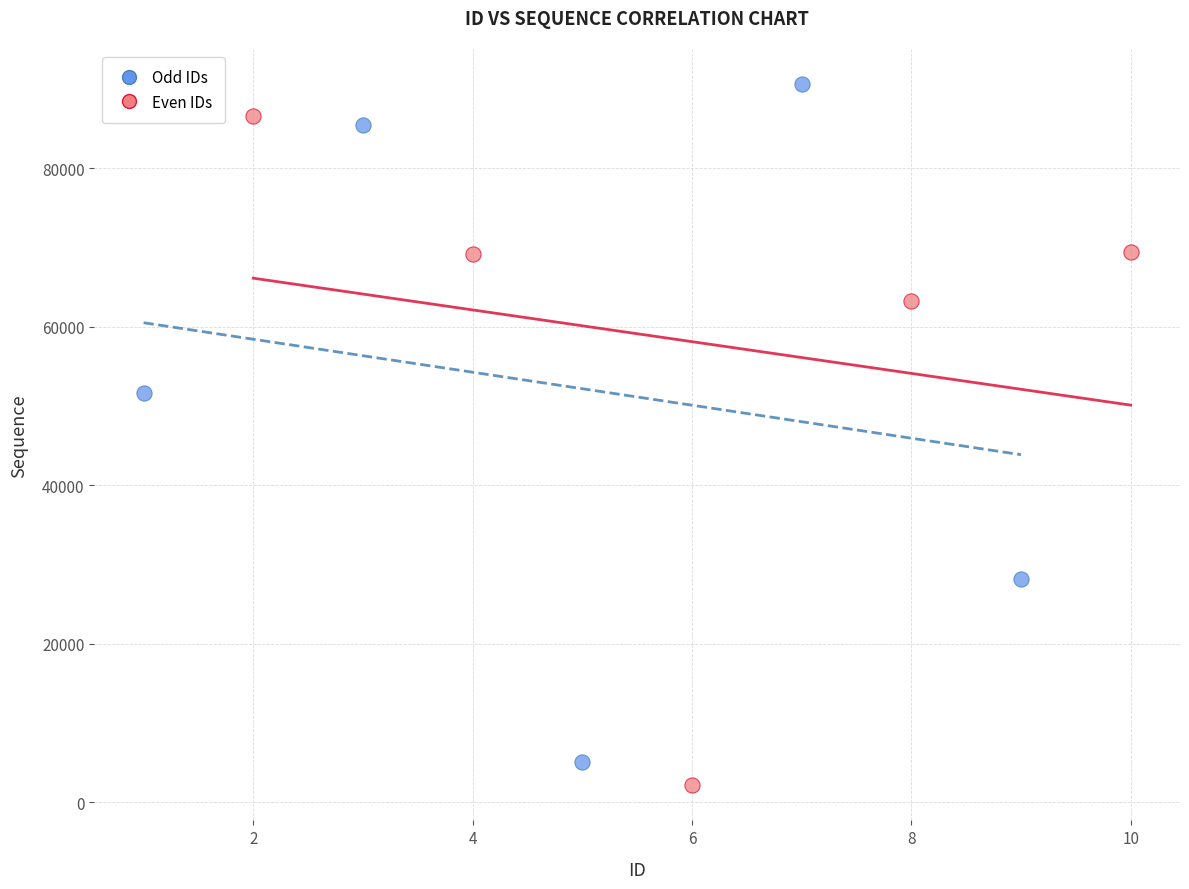

Which series reaches the maximum Y coordinate?

Odd IDs